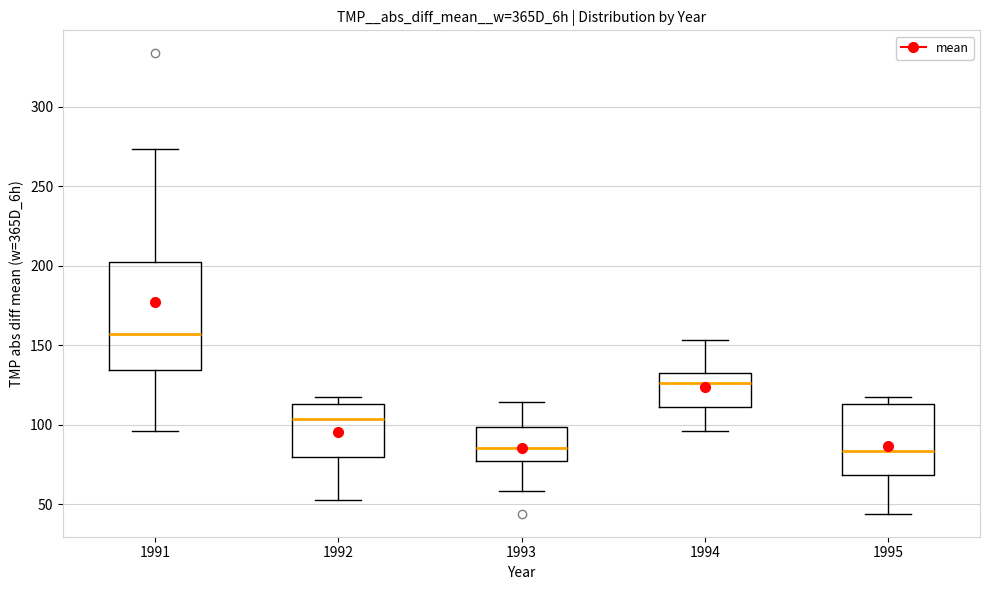

Where is the upper edge of the box at x = 1994 on the y-axis? The values are not printed on the chart, so give them approximately, as read against the axis.

135